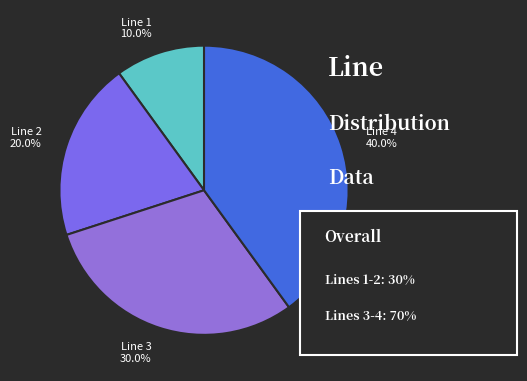

Count the number of slices in the pie.

4